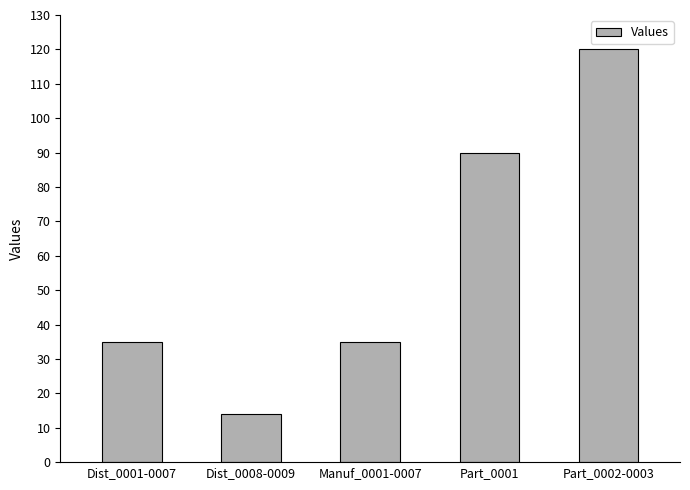

Reading left to right, transcribe all the data shown in this chart.

35	14	35	90	120